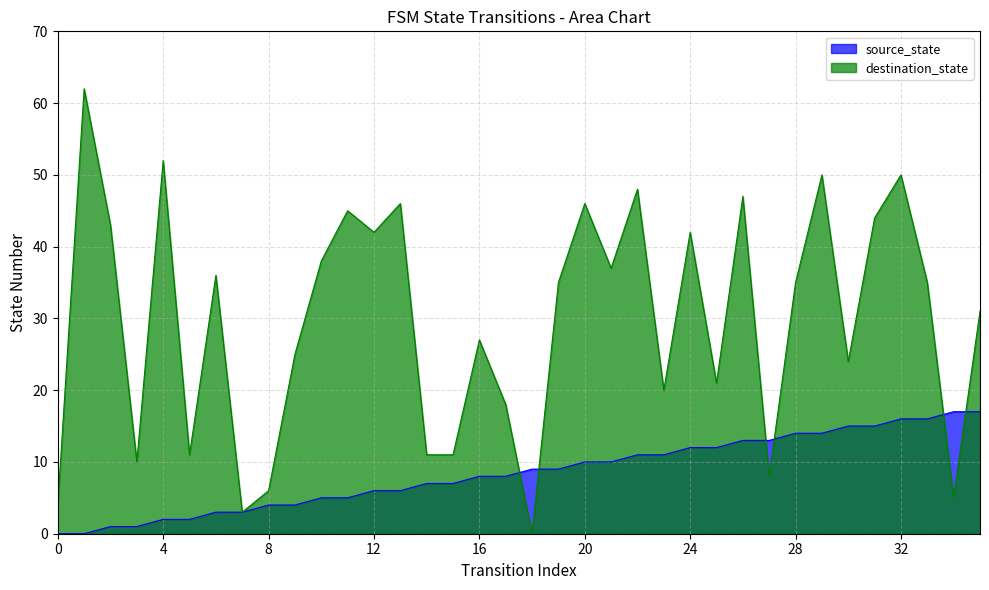

How many data points does each series have?

36